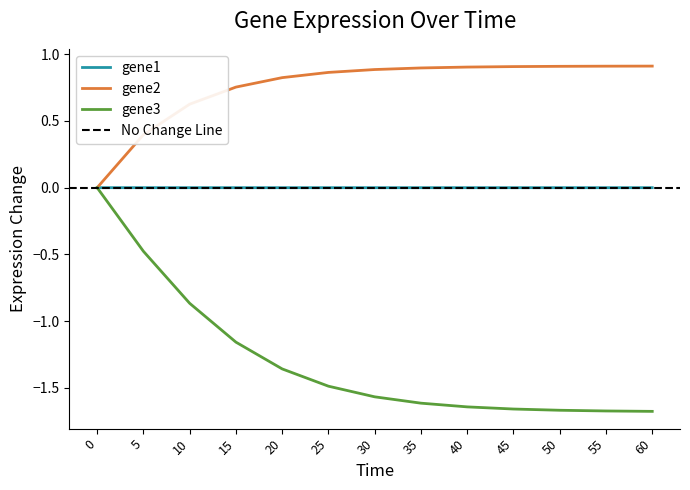

Rank the categories by gene2 value from lowest to highest.

0, 5, 10, 15, 20, 25, 30, 35, 40, 45, 50, 55, 60